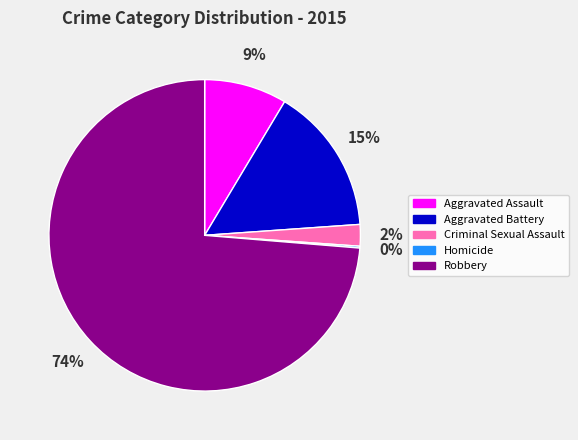

Do Aggravated Battery and Aggravated Assault together represent more than half of the pie?

No